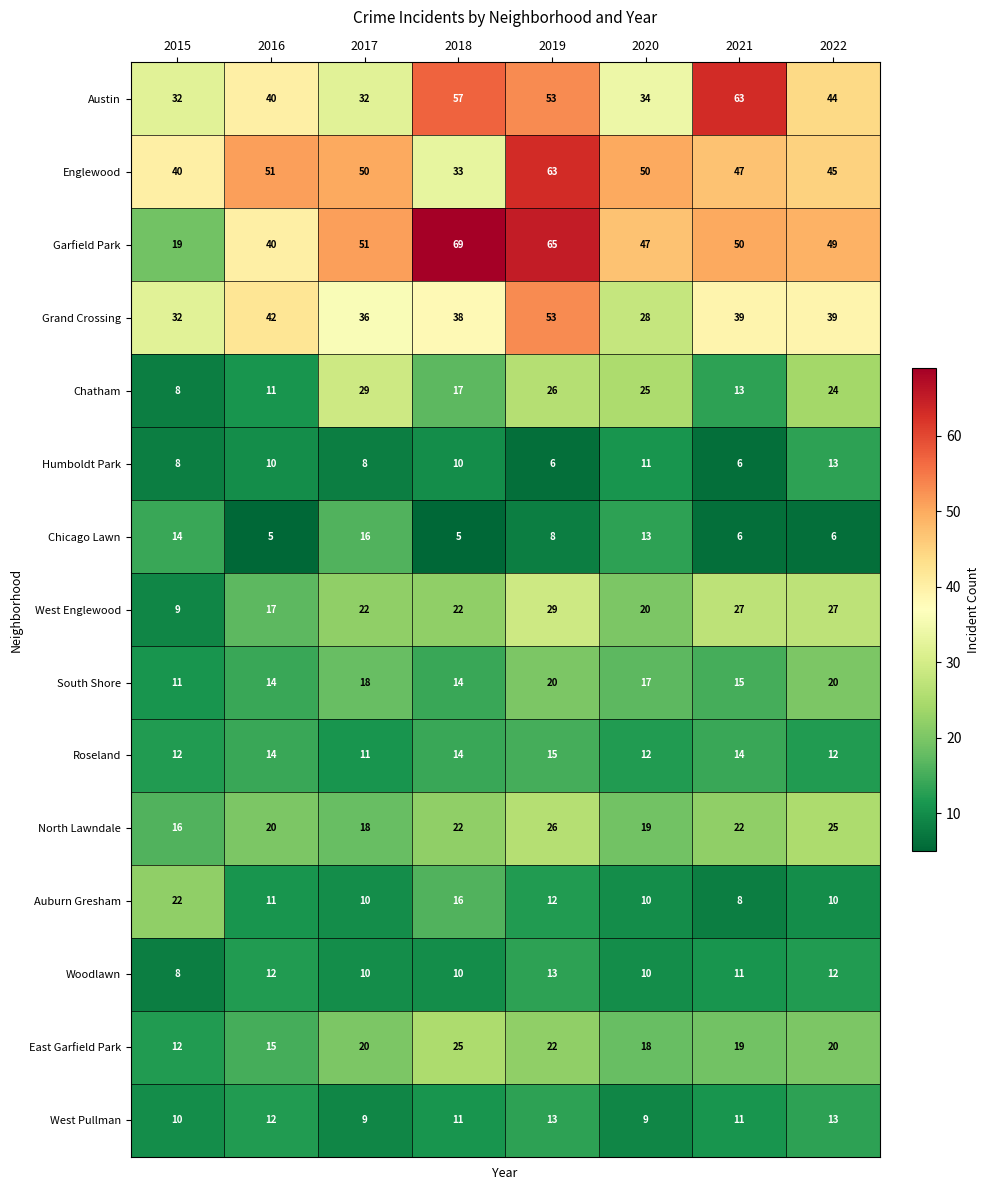

True or false: Woodlawn has a value of 12 at 2022.

True